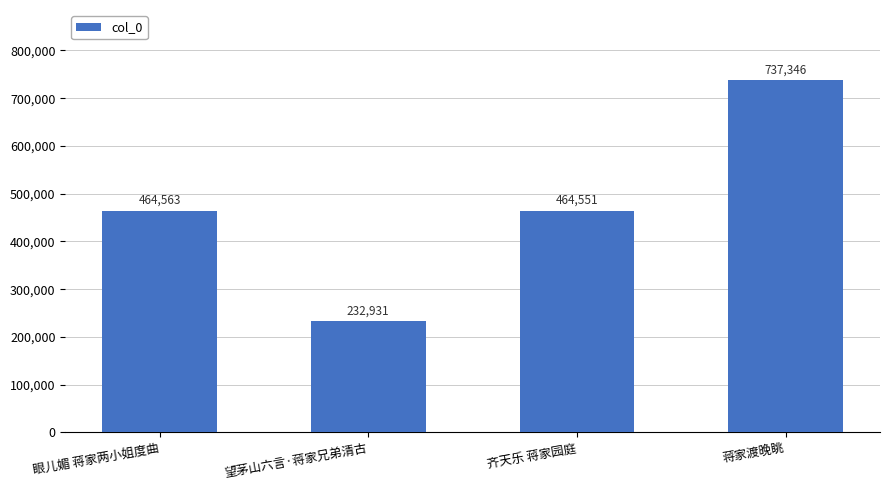

List the labels in order of value, smallest first.

望茅山六言·蒋家兄弟清古, 齐天乐 蒋家园庭, 眼儿媚 蒋家两小姐度曲, 蒋家渡晚眺